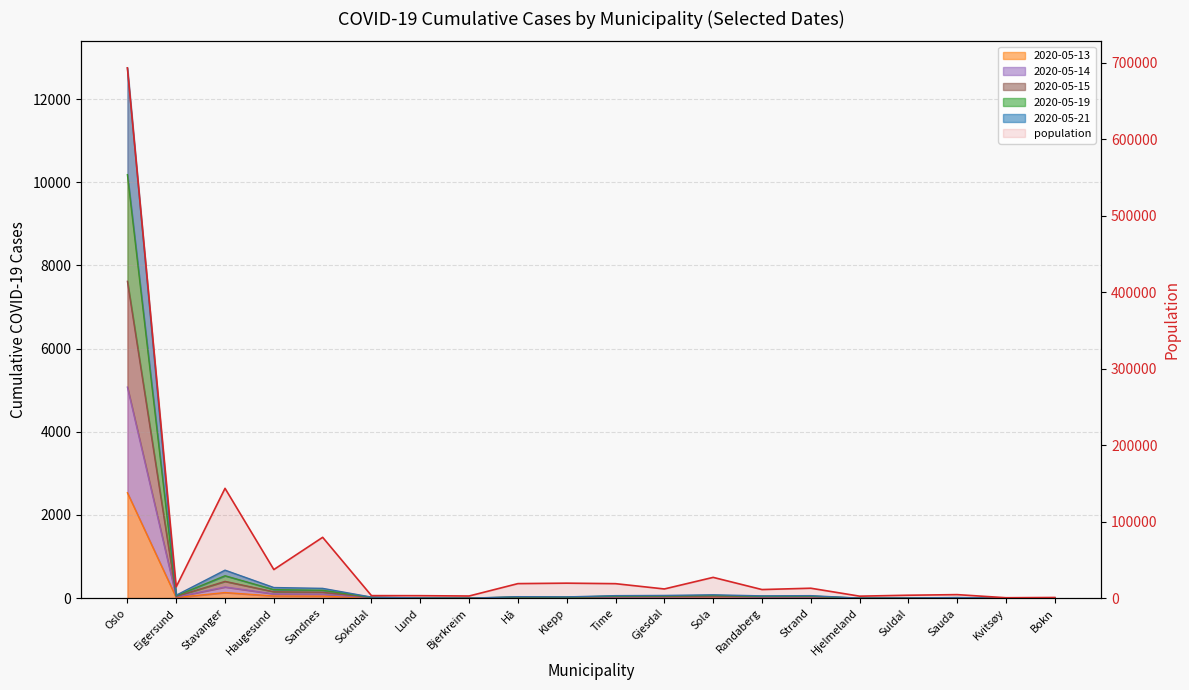

What is the difference between the highest and lowest values at Eigersund?

14797